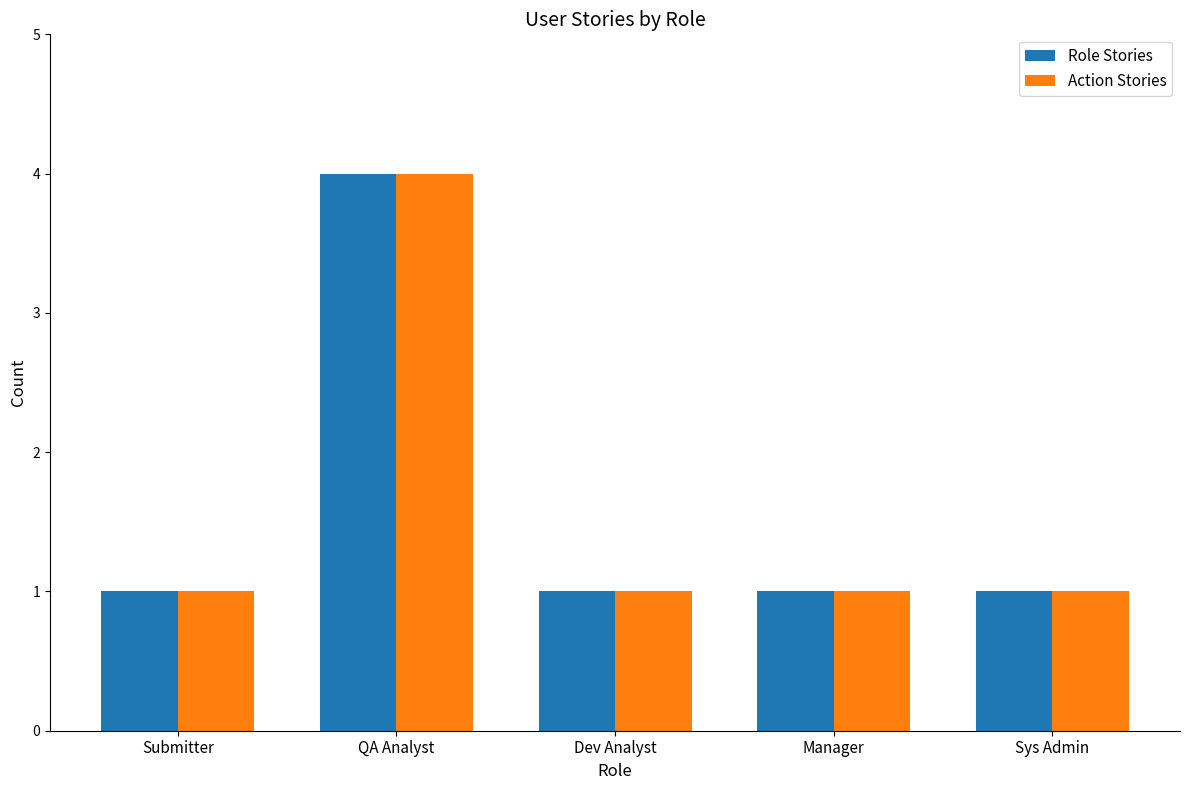

At how many categories does at least one series exceed 3?

1